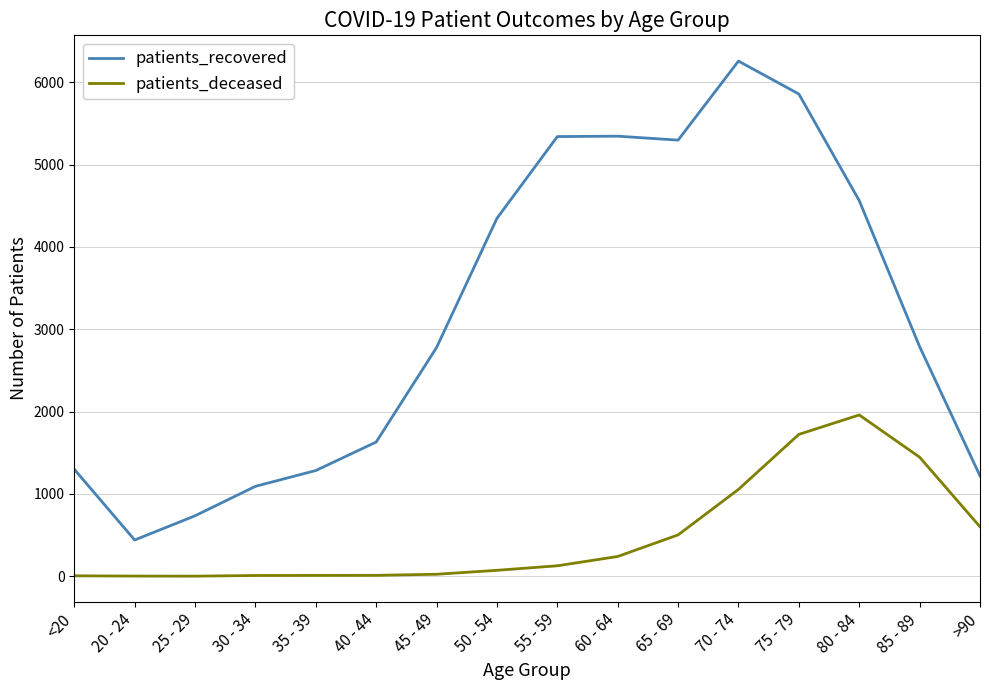

List the series in order of their peak value, highest first.

patients_recovered, patients_deceased